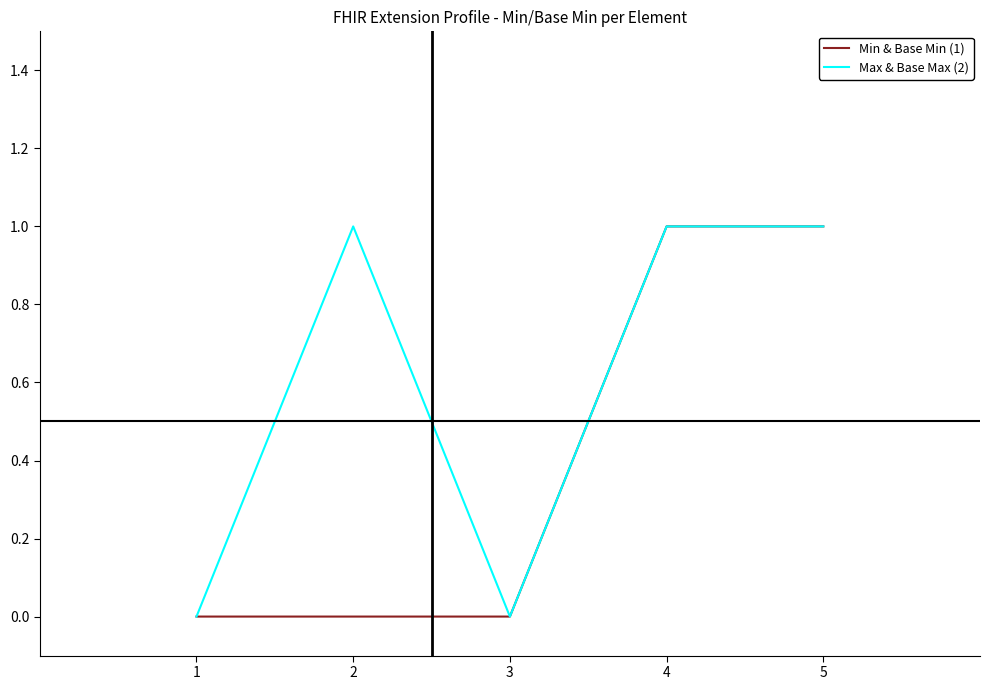

Which series has the largest total across all categories?

Max & Base Max (2)